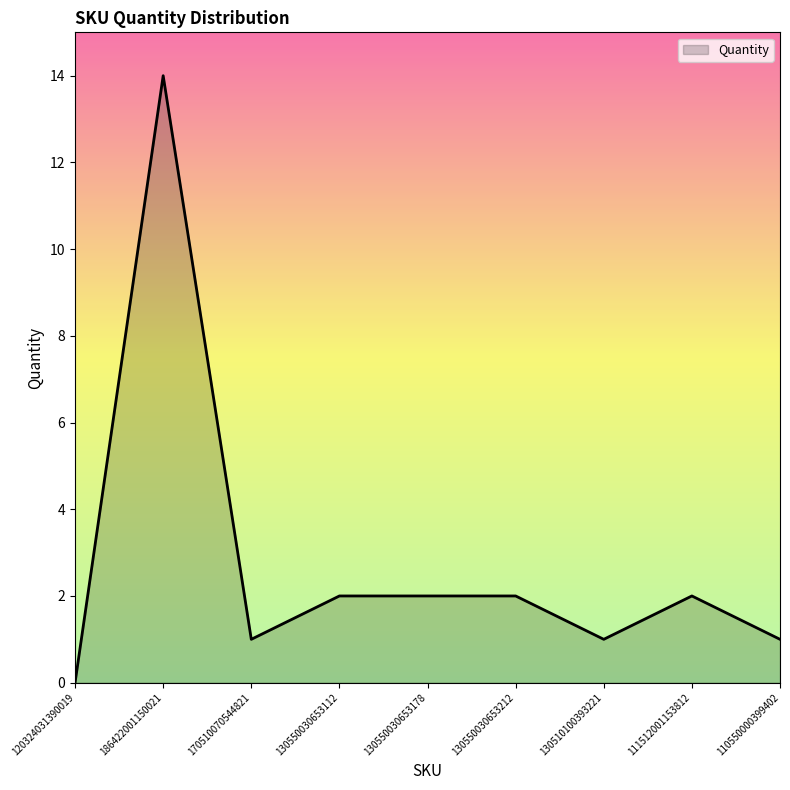

True or false: the data shows 1 at 130510100393221.

True